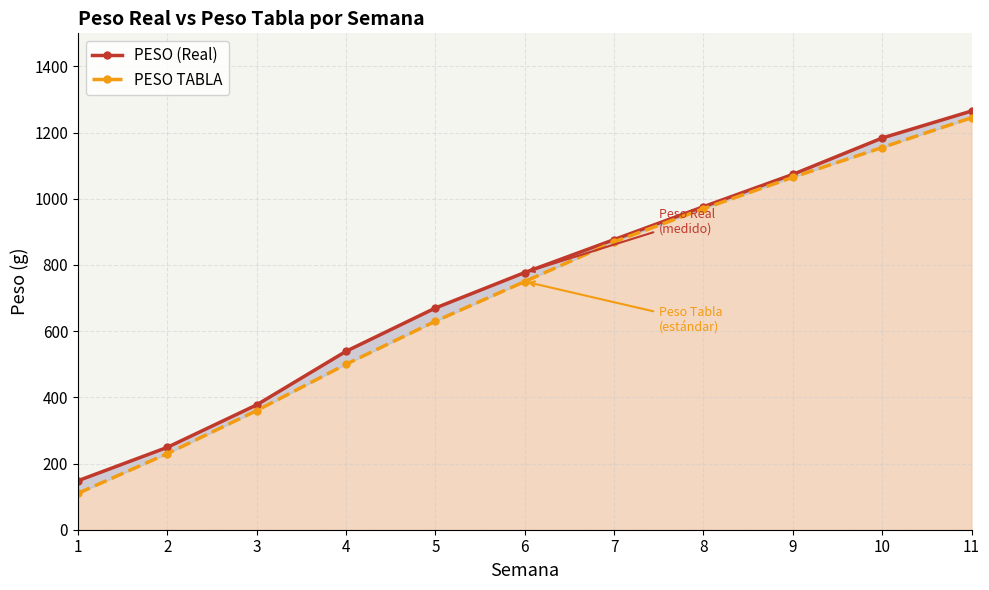

What is the value of the PESO (Real) point at the 9th from the left?

1073.7